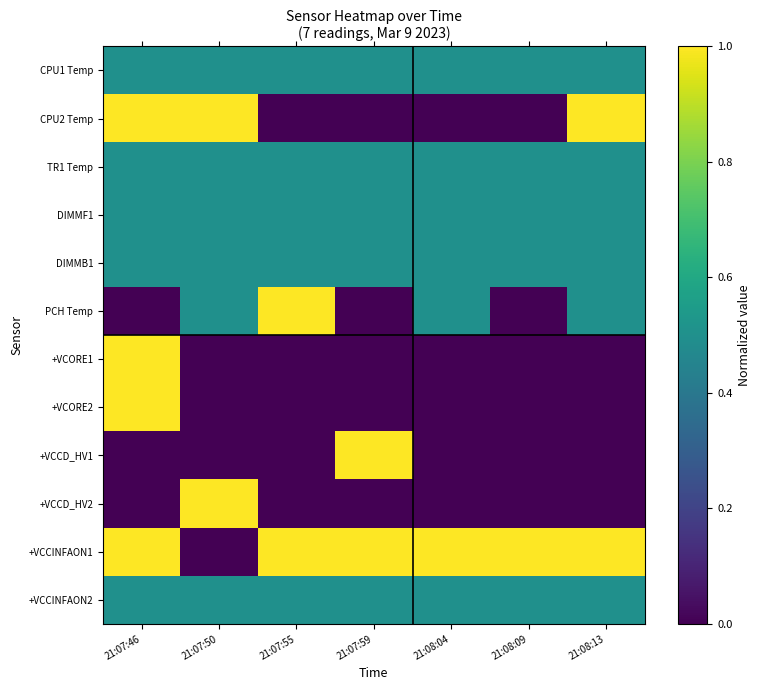

Reading right to left, transcribe all the data shown in this chart.

CPU1 Temp: 21:08:13=0.5	21:08:09=0.5	21:08:04=0.5	21:07:59=0.5	21:07:55=0.5	21:07:50=0.5	21:07:46=0.5
CPU2 Temp: 21:08:13=1.0	21:08:09=0.0	21:08:04=0.0	21:07:59=0.0	21:07:55=0.0	21:07:50=1.0	21:07:46=1.0
TR1 Temp: 21:08:13=0.5	21:08:09=0.5	21:08:04=0.5	21:07:59=0.5	21:07:55=0.5	21:07:50=0.5	21:07:46=0.5
DIMMF1: 21:08:13=0.5	21:08:09=0.5	21:08:04=0.5	21:07:59=0.5	21:07:55=0.5	21:07:50=0.5	21:07:46=0.5
DIMMB1: 21:08:13=0.5	21:08:09=0.5	21:08:04=0.5	21:07:59=0.5	21:07:55=0.5	21:07:50=0.5	21:07:46=0.5
PCH Temp: 21:08:13=0.5	21:08:09=0.0	21:08:04=0.5	21:07:59=0.0	21:07:55=1.0	21:07:50=0.5	21:07:46=0.0
+VCORE1: 21:08:13=0.0	21:08:09=0.0	21:08:04=0.0	21:07:59=0.0	21:07:55=0.0	21:07:50=0.0	21:07:46=1.0
+VCORE2: 21:08:13=0.0	21:08:09=0.0	21:08:04=0.0	21:07:59=0.0	21:07:55=0.0	21:07:50=0.0	21:07:46=1.0
+VCCD_HV1: 21:08:13=0.0	21:08:09=0.0	21:08:04=0.0	21:07:59=1.0	21:07:55=0.0	21:07:50=0.0	21:07:46=0.0
+VCCD_HV2: 21:08:13=0.0	21:08:09=0.0	21:08:04=0.0	21:07:59=0.0	21:07:55=0.0	21:07:50=1.0	21:07:46=0.0
+VCCINFAON1: 21:08:13=1.0	21:08:09=1.0	21:08:04=1.0	21:07:59=1.0	21:07:55=1.0	21:07:50=0.0	21:07:46=1.0
+VCCINFAON2: 21:08:13=0.5	21:08:09=0.5	21:08:04=0.5	21:07:59=0.5	21:07:55=0.5	21:07:50=0.5	21:07:46=0.5